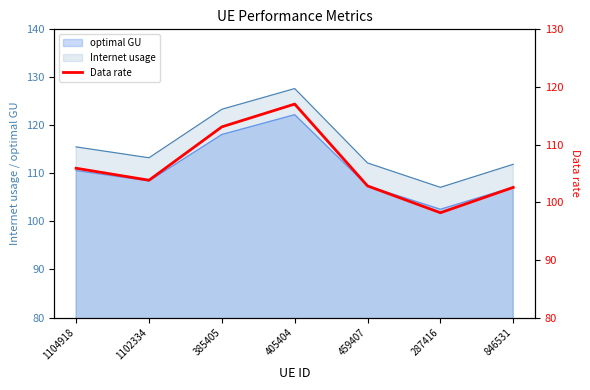

At which category does the chart reach its peak across all series?

405404